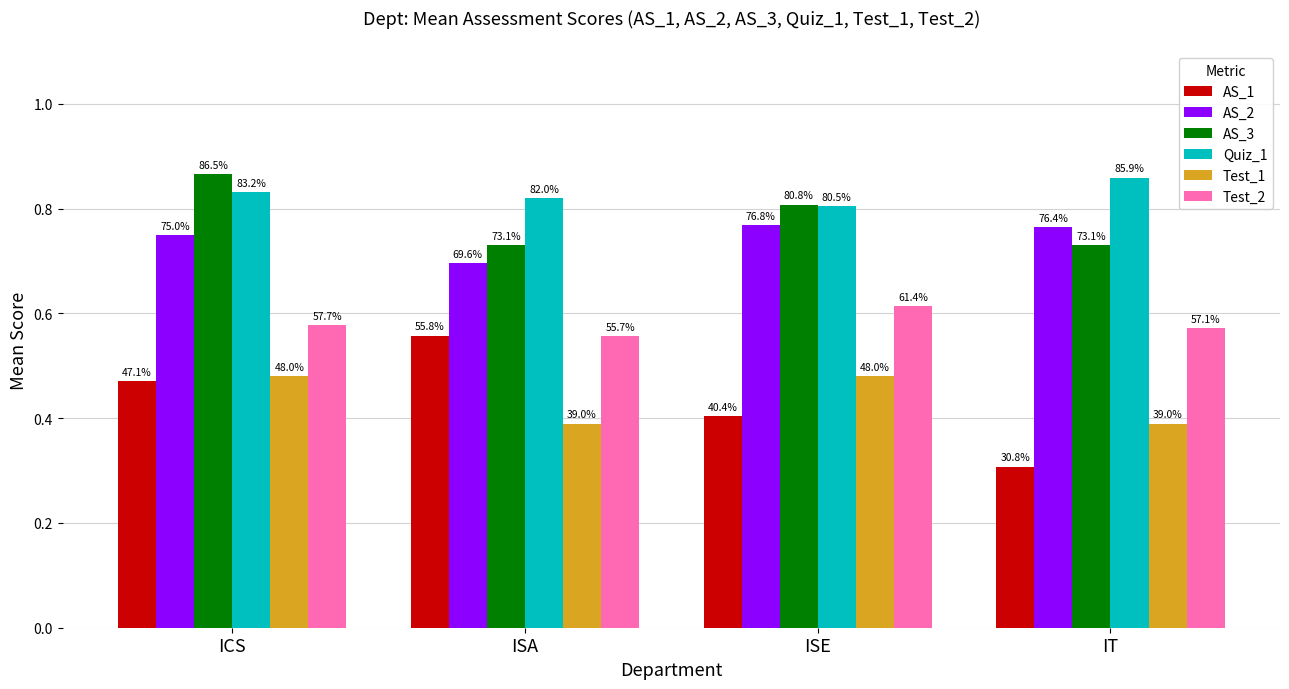

At which category is the sum across all series the highest?

ICS